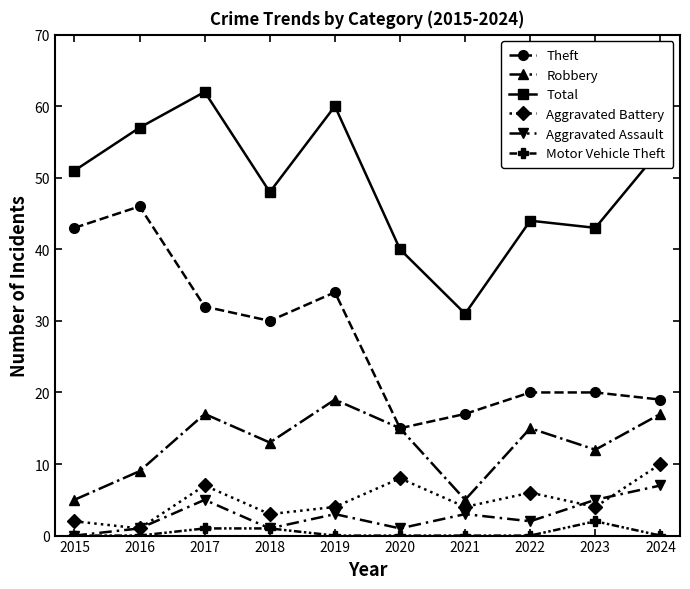

Is the value of Theft at 2021 greater than the value of Motor Vehicle Theft at 2023?

Yes